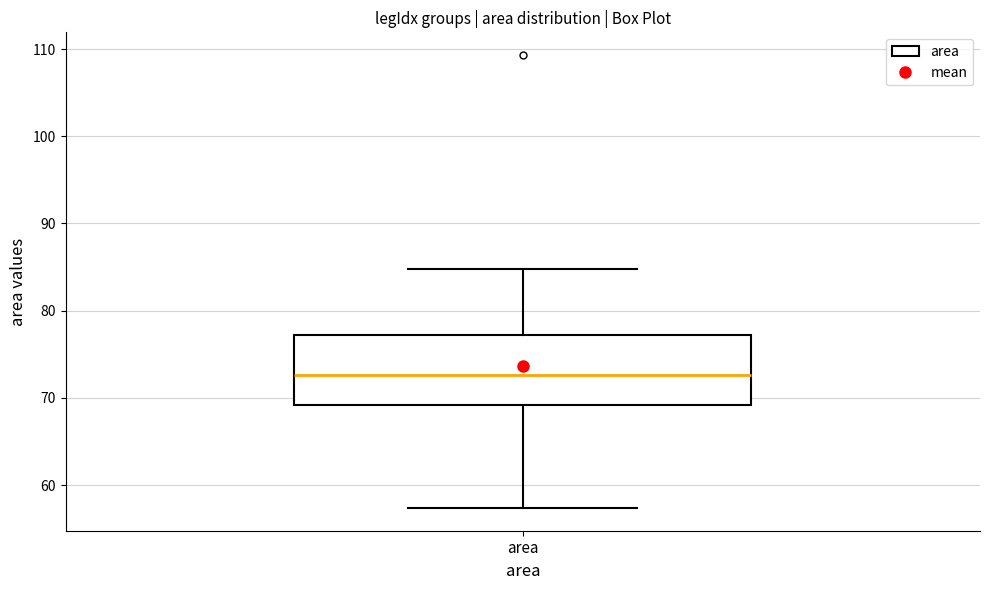

Where does the median line of the box for area sit on the y-axis? The values are not printed on the chart, so give them approximately, as read against the axis.

73